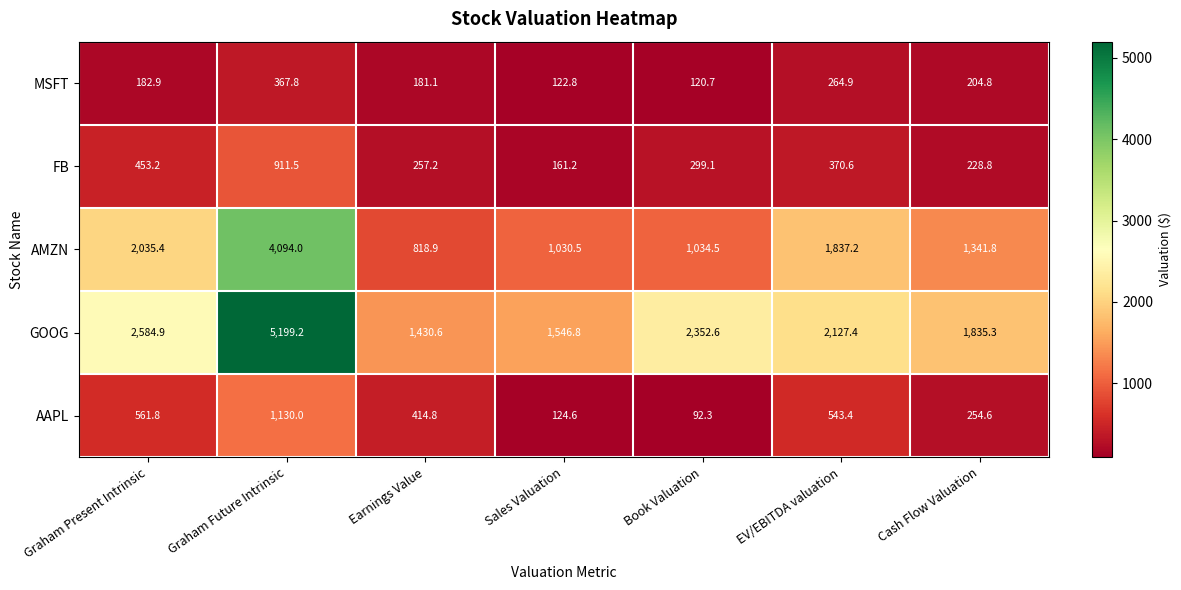

Is it true that FB equals 177.0 at Earnings Value?

False